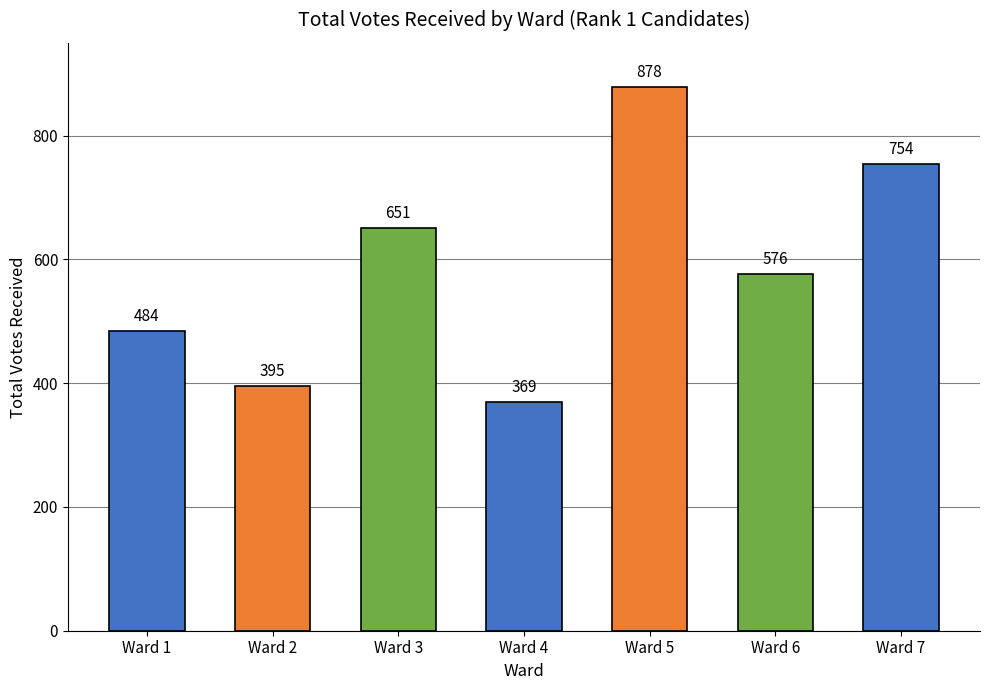

What value does the data have at Ward 2, to the nearest 50?

400